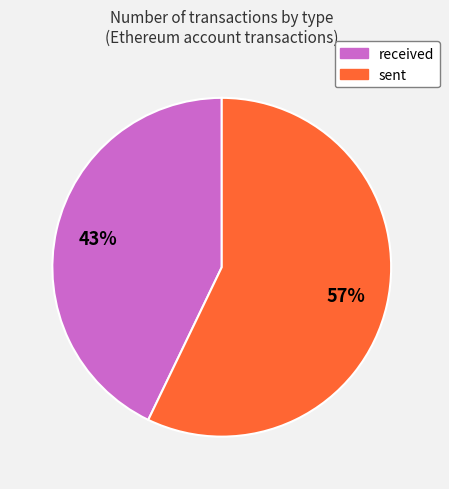

To the nearest percent, what is the difference between the received and sent slice percentages?

14%